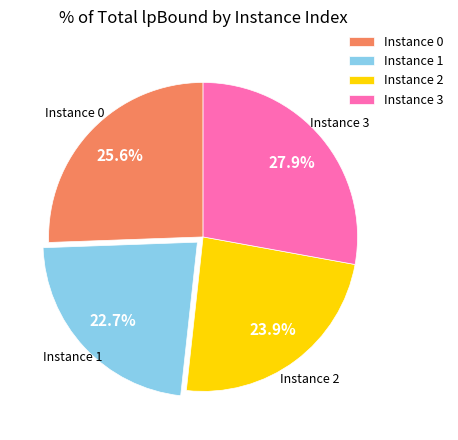

Which slice is the smallest?

Instance 1